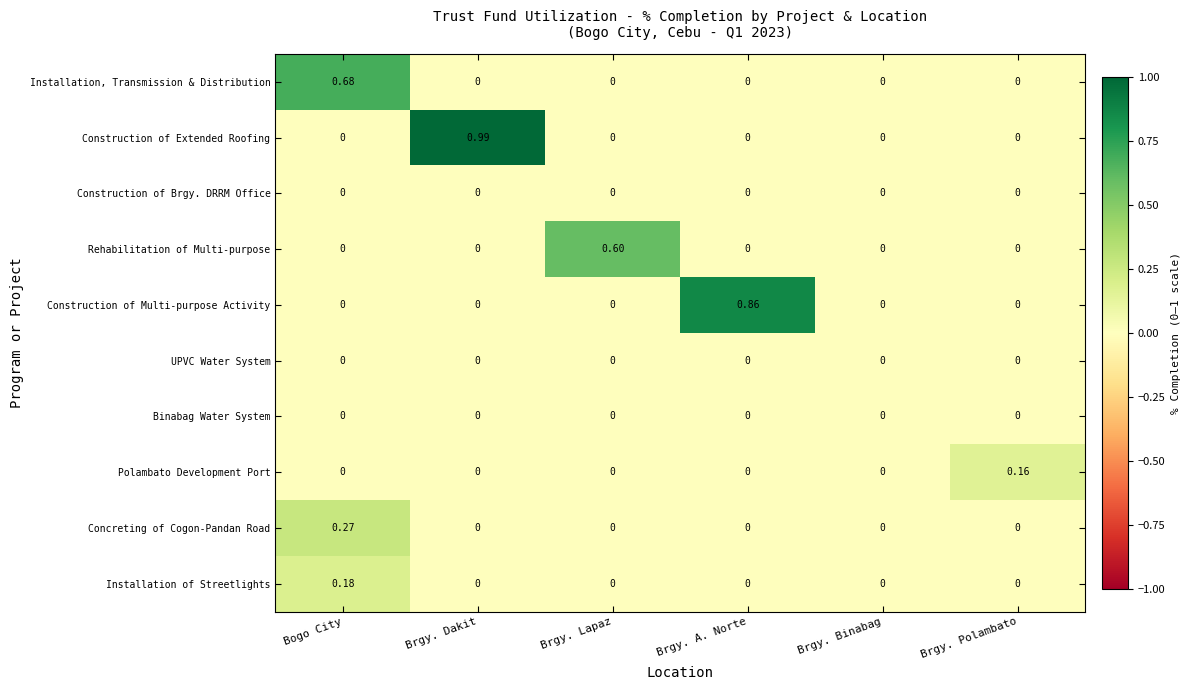

At which category is the sum across all series the highest?

Bogo City